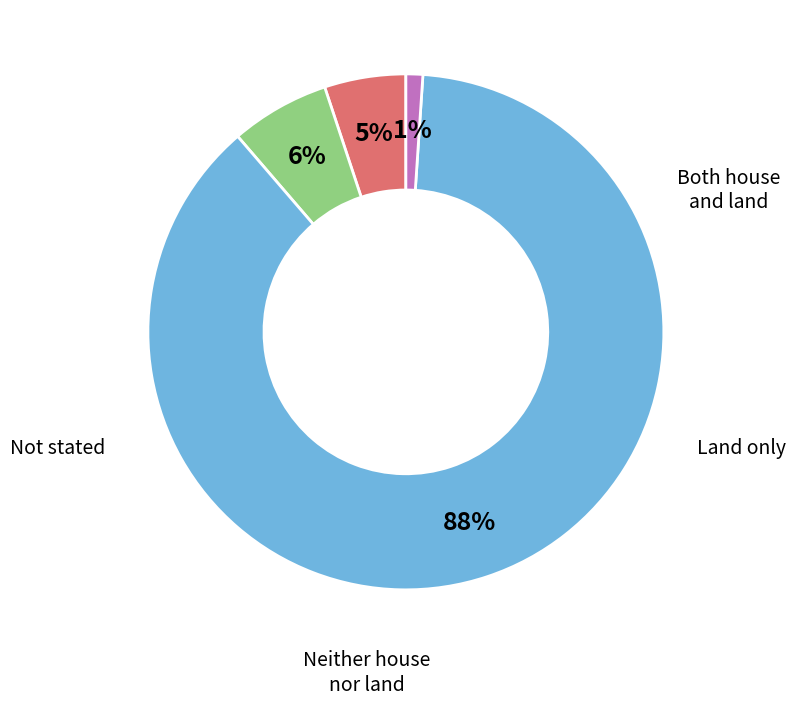

To the nearest percent, what is the difference between the Not stated and Both house and land slice percentages?

4%